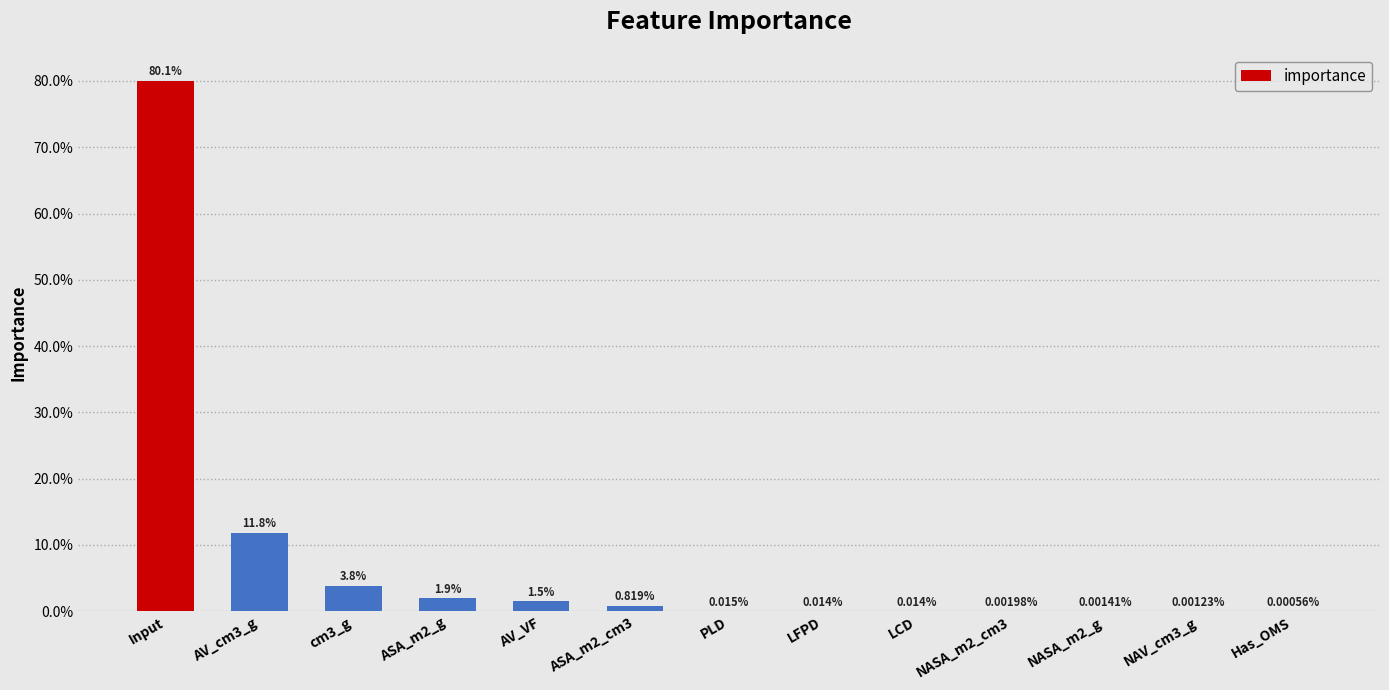

What is the maximum value shown in the chart?

0.8